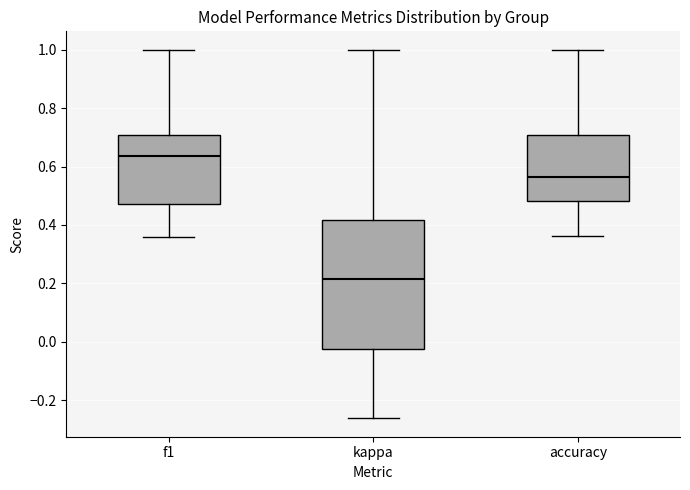

Comparing the boxes themselves (not the whiskers), which one is the tallest?

kappa